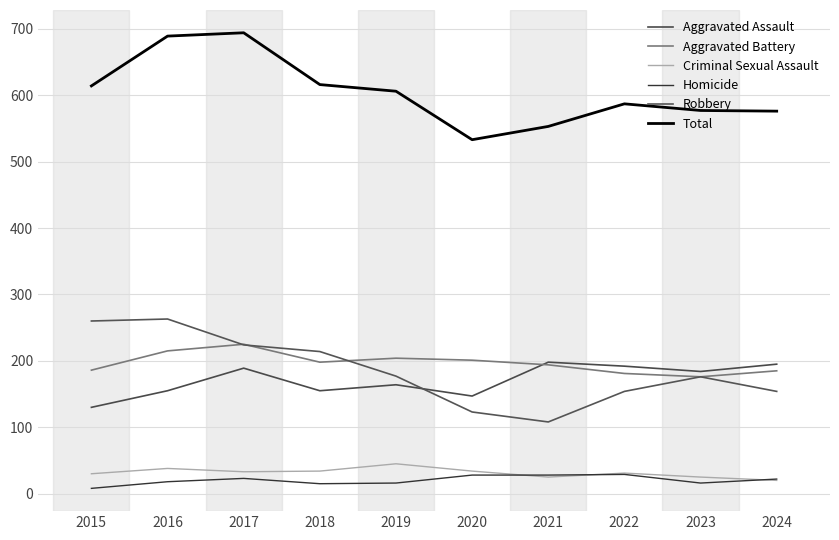

Which series has the largest range (max minus min)?

Total